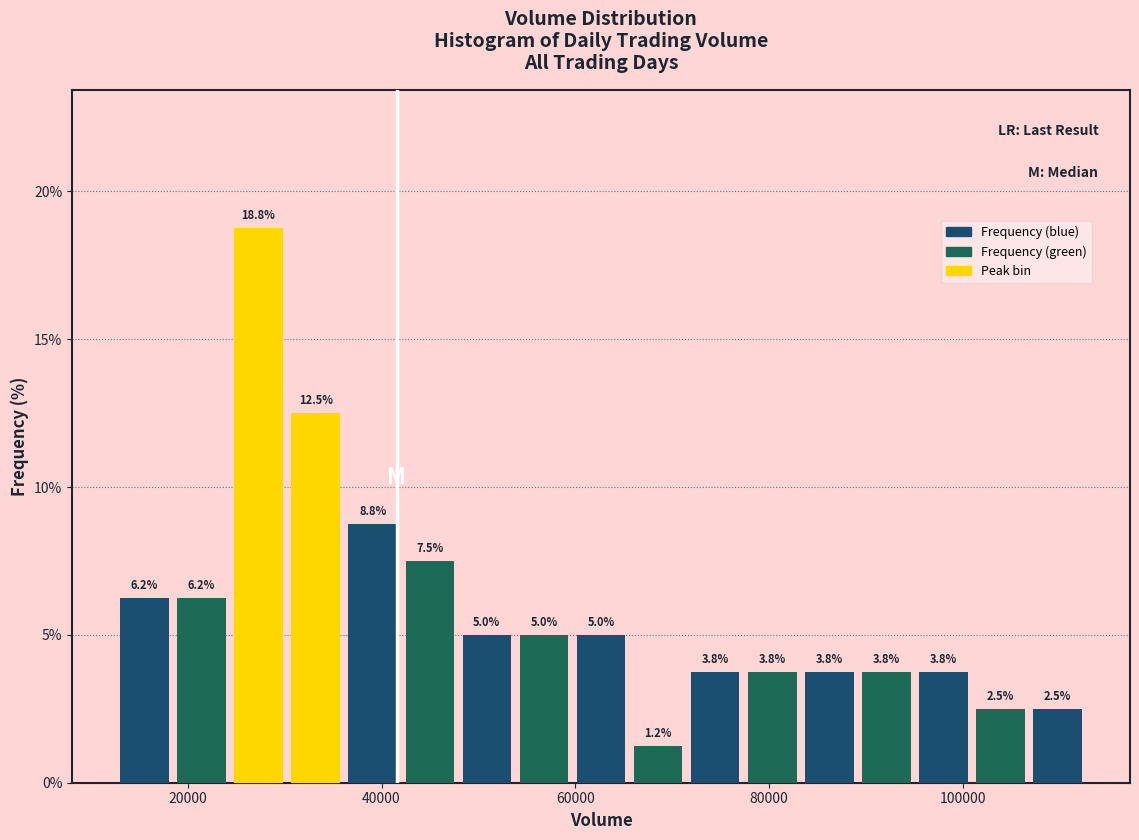

Around what value on the x-axis is the tallest bar? Give the approximate position of its centre, as read against the axis.

28000